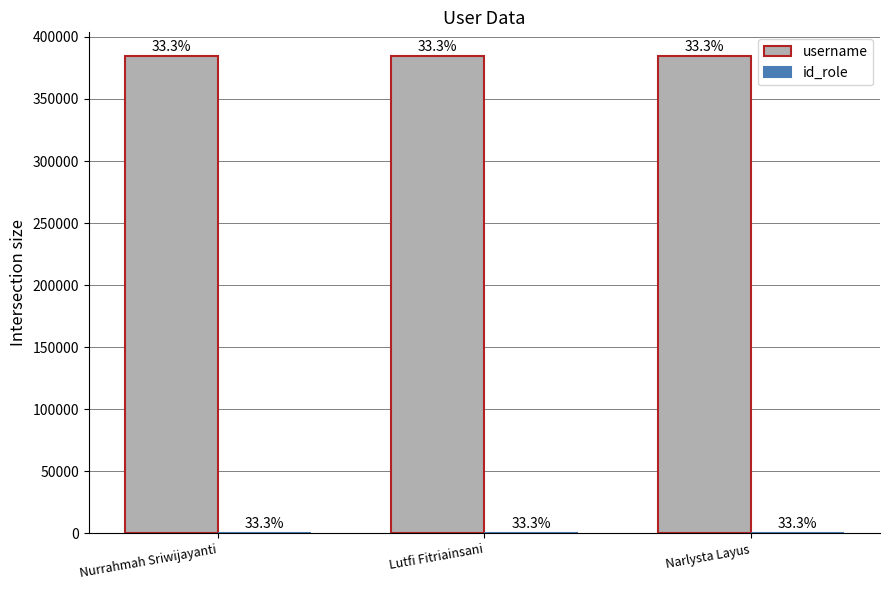

Reading left to right, transcribe all the data shown in this chart.

username: 384472	384471	384469
id_role: 1	1	1